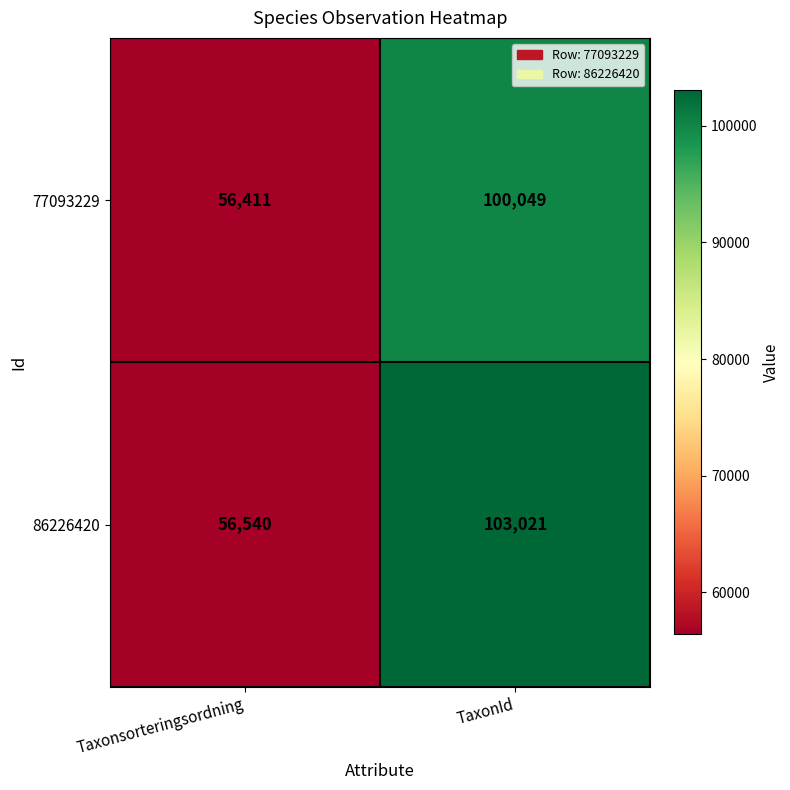

Rank the series at Taxonsorteringsordning from lowest to highest value.

77093229, 86226420